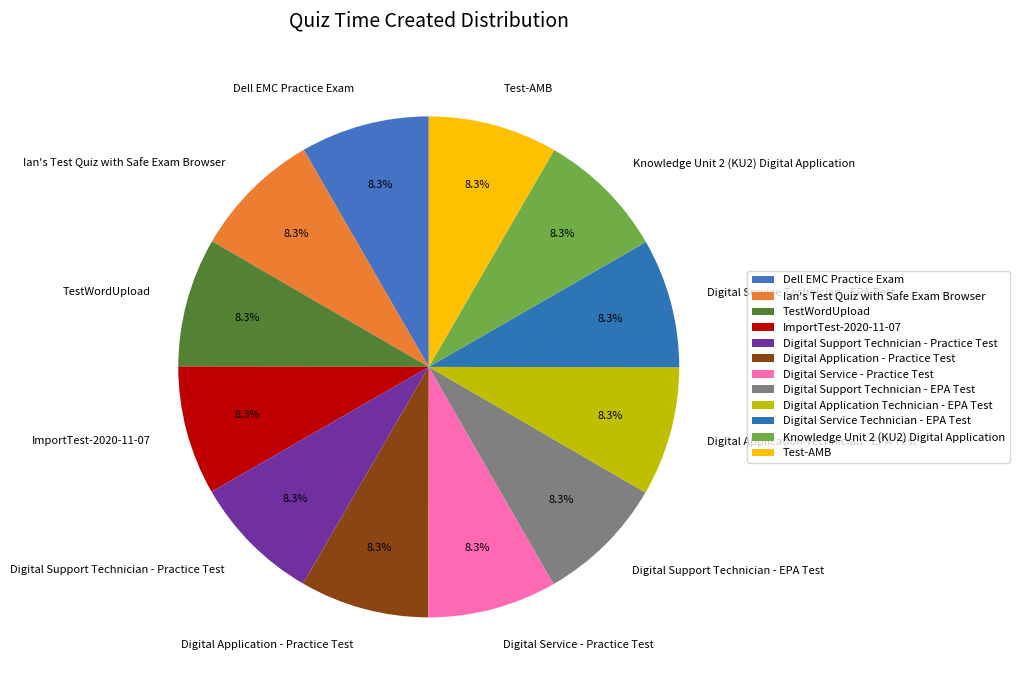

To the nearest percent, what portion does Digital Application - Practice Test represent?

8%